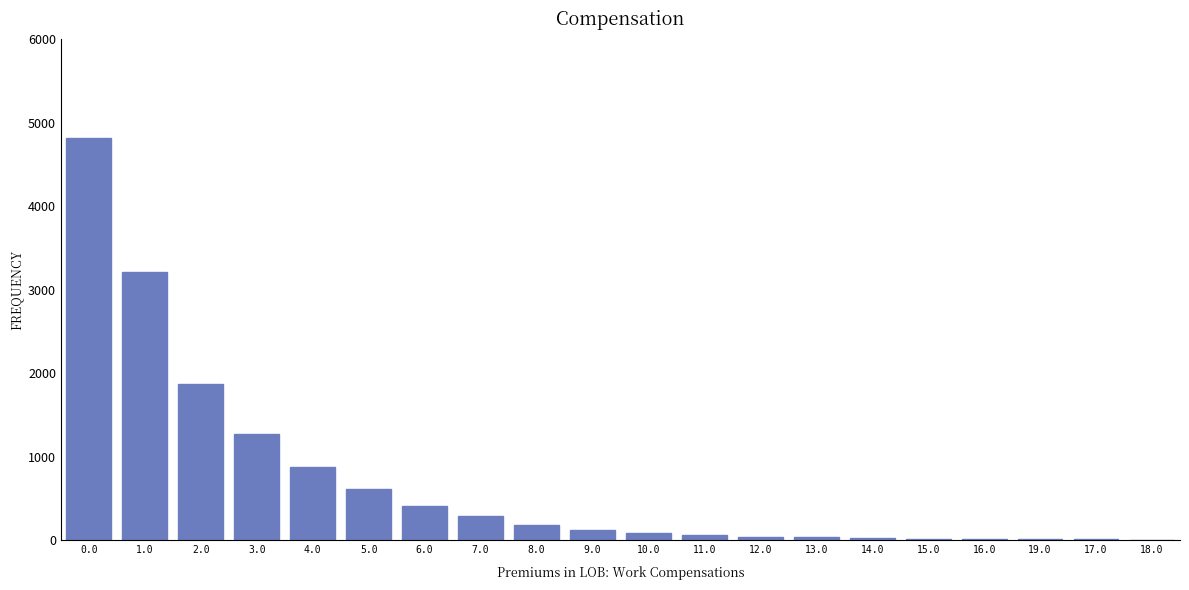

What is the change in value from 2.0 to 8.0?

-1694